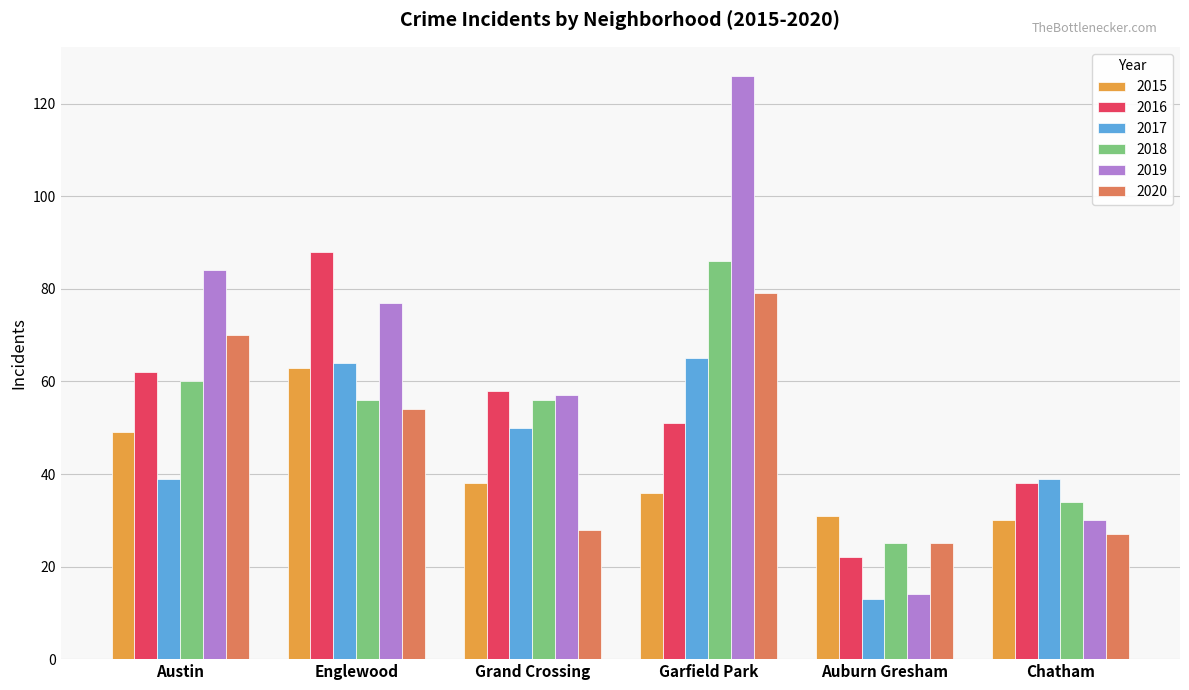

Reading left to right, extract all data points from this chart.

2015: 49	63	38	36	31	30
2016: 62	88	58	51	22	38
2017: 39	64	50	65	13	39
2018: 60	56	56	86	25	34
2019: 84	77	57	126	14	30
2020: 70	54	28	79	25	27